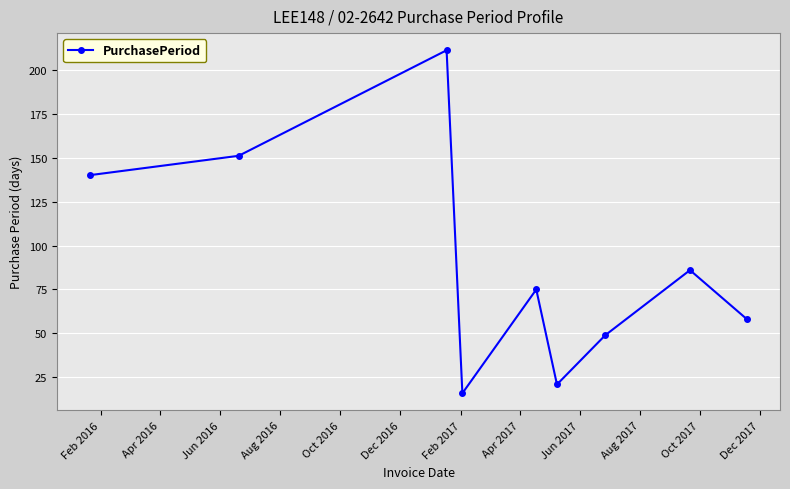

How many points are higher than both their immediate neighbors (excluding endpoints)?

3